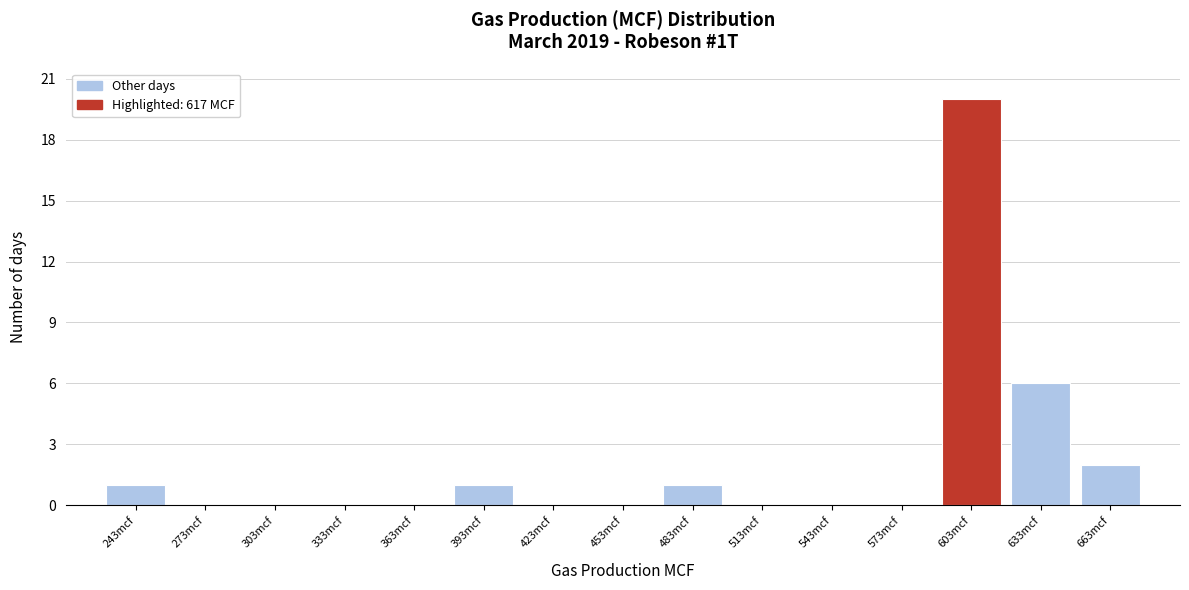

Which range on the x-axis has the tallest bar?

588 to 618